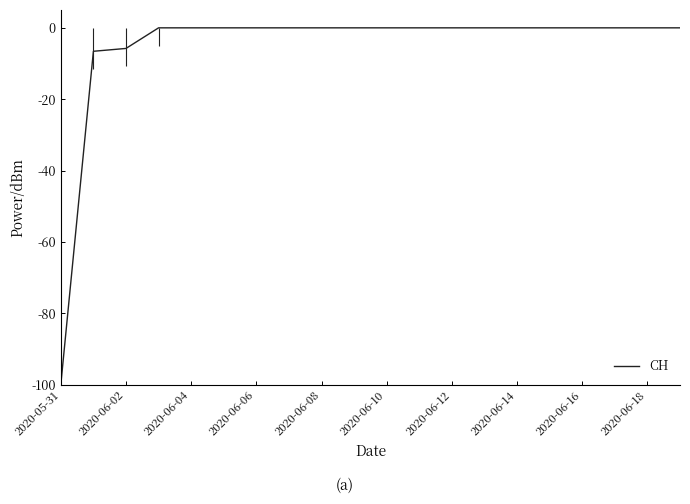

Reading left to right, list all the values displayed in this chart.

-100.0	-6.6	-5.8	0.0	0.0	0.0	0.0	0.0	0.0	0.0	0.0	0.0	0.0	0.0	0.0	0.0	0.0	0.0	0.0	0.0